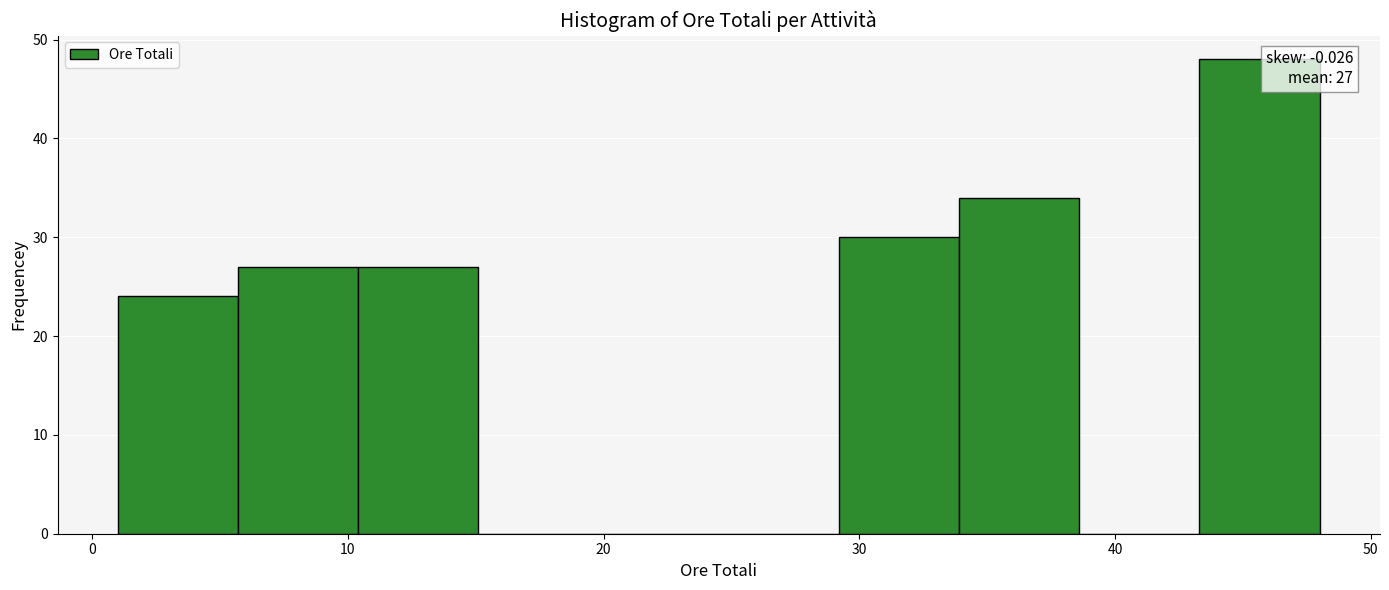

Over which range of the x-axis is the bar tallest?

43.3 to 48.0